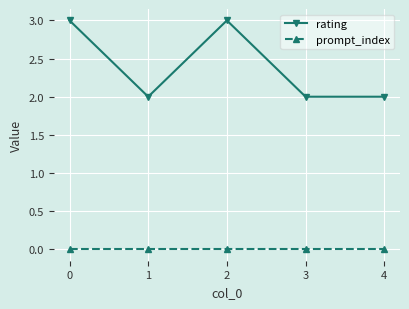

Reading left to right, list all the values displayed in this chart.

rating: 0=3	1=2	2=3	3=2	4=2
prompt_index: 0=0	1=0	2=0	3=0	4=0